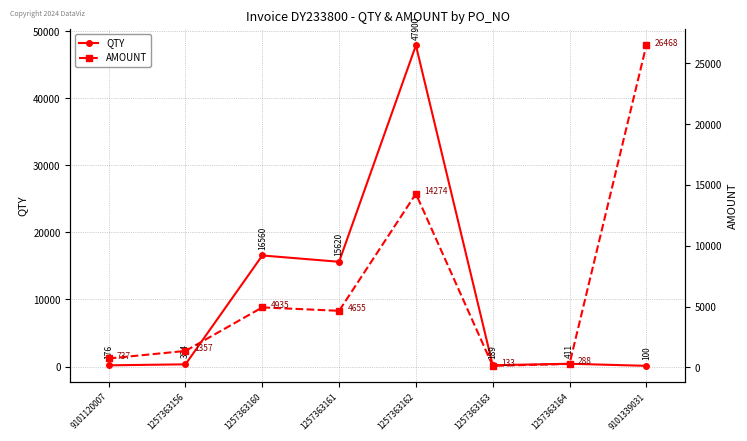

Reading right to left, what are all the values shown in this chart?

QTY: 100.0	411.0	189.0	47900.0	15620.0	16560.0	324.0	176.0
AMOUNT: 26467.7	288.4	132.6	14274.2	4654.8	4934.9	1356.8	737.0